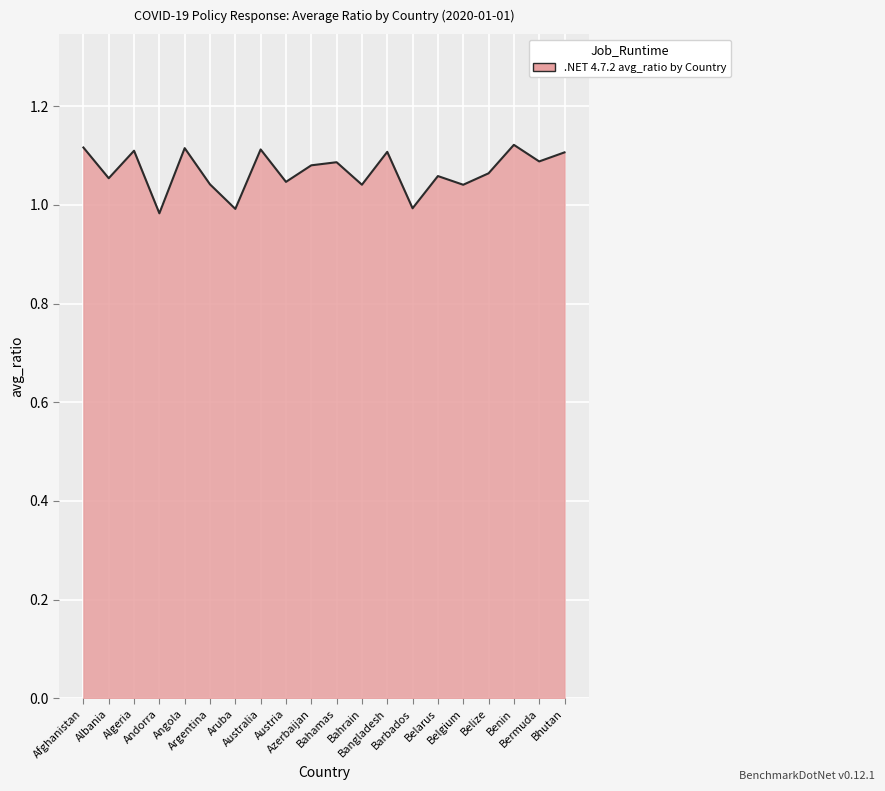

Rank the categories by value from lowest to highest.

Andorra, Aruba, Barbados, Belgium, Bahrain, Argentina, Austria, Albania, Belarus, Belize, Azerbaijan, Bahamas, Bermuda, Bhutan, Bangladesh, Algeria, Australia, Angola, Afghanistan, Benin